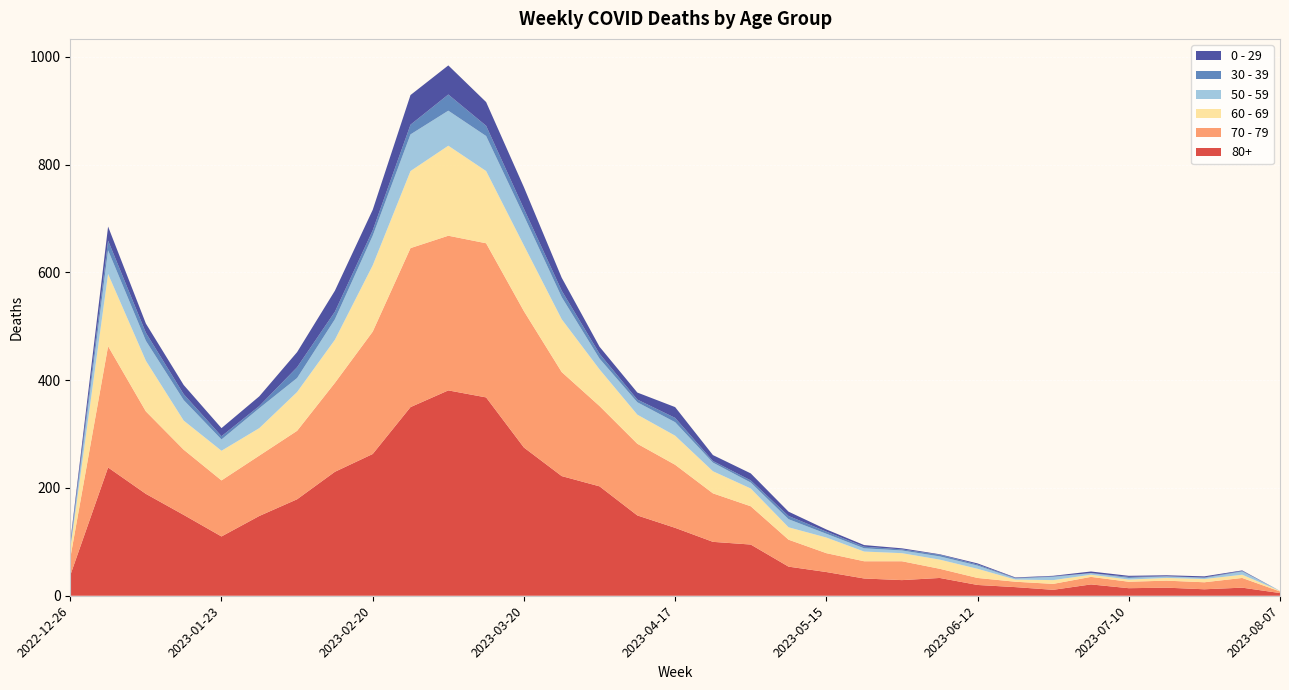

Reading right to left, list all the values displayed in this chart.

80+: 2023-08-07=5	2023-07-31=15	2023-07-24=12	2023-07-17=15	2023-07-10=14	2023-07-03=21	2023-06-26=11	2023-06-19=16	2023-06-12=20	2023-06-05=33	2023-05-29=29	2023-05-22=32	2023-05-15=44	2023-05-08=54	2023-05-01=95	2023-04-24=100	2023-04-17=126	2023-04-10=149	2023-04-03=203	2023-03-27=222	2023-03-20=275	2023-03-13=368	2023-03-06=381	2023-02-27=350	2023-02-20=263	2023-02-13=230	2023-02-06=179	2023-01-30=148	2023-01-23=110	2023-01-16=150	2023-01-09=189	2023-01-02=238	2022-12-26=38
70 - 79: 2023-08-07=3	2023-07-31=18	2023-07-24=13	2023-07-17=13	2023-07-10=12	2023-07-03=14	2023-06-26=11	2023-06-19=10	2023-06-12=13	2023-06-05=17	2023-05-29=35	2023-05-22=32	2023-05-15=35	2023-05-08=50	2023-05-01=71	2023-04-24=90	2023-04-17=117	2023-04-10=133	2023-04-03=149	2023-03-27=193	2023-03-20=253	2023-03-13=286	2023-03-06=287	2023-02-27=295	2023-02-20=227	2023-02-13=165	2023-02-06=127	2023-01-30=112	2023-01-23=104	2023-01-16=121	2023-01-09=153	2023-01-02=225	2022-12-26=32
60 - 69: 2023-08-07=1	2023-07-31=6	2023-07-24=6	2023-07-17=5	2023-07-10=4	2023-07-03=4	2023-06-26=7	2023-06-19=4	2023-06-12=17	2023-06-05=17	2023-05-29=15	2023-05-22=18	2023-05-15=29	2023-05-08=23	2023-05-01=33	2023-04-24=41	2023-04-17=54	2023-04-10=54	2023-04-03=68	2023-03-27=98	2023-03-20=122	2023-03-13=134	2023-03-06=167	2023-02-27=143	2023-02-20=123	2023-02-13=80	2023-02-06=72	2023-01-30=51	2023-01-23=55	2023-01-16=54	2023-01-09=94	2023-01-02=134	2022-12-26=16
50 - 59: 2023-08-07=0	2023-07-31=6	2023-07-24=2	2023-07-17=3	2023-07-10=3	2023-07-03=3	2023-06-26=6	2023-06-19=2	2023-06-12=6	2023-06-05=6	2023-05-29=5	2023-05-22=6	2023-05-15=7	2023-05-08=15	2023-05-01=11	2023-04-24=16	2023-04-17=25	2023-04-10=23	2023-04-03=20	2023-03-27=41	2023-03-20=55	2023-03-13=65	2023-03-06=65	2023-02-27=68	2023-02-20=55	2023-02-13=38	2023-02-06=26	2023-01-30=37	2023-01-23=21	2023-01-16=38	2023-01-09=37	2023-01-02=44	2022-12-26=5
30 - 39: 2023-08-07=0	2023-07-31=1	2023-07-24=1	2023-07-17=0	2023-07-10=2	2023-07-03=0	2023-06-26=1	2023-06-19=1	2023-06-12=2	2023-06-05=3	2023-05-29=2	2023-05-22=3	2023-05-15=4	2023-05-08=6	2023-05-01=4	2023-04-24=3	2023-04-17=8	2023-04-10=5	2023-04-03=9	2023-03-27=12	2023-03-20=13	2023-03-13=19	2023-03-06=30	2023-02-27=18	2023-02-20=10	2023-02-13=14	2023-02-06=20	2023-01-30=4	2023-01-23=6	2023-01-16=11	2023-01-09=15	2023-01-02=18	2022-12-26=5
0 - 29: 2023-08-07=0	2023-07-31=1	2023-07-24=2	2023-07-17=2	2023-07-10=2	2023-07-03=3	2023-06-26=1	2023-06-19=1	2023-06-12=2	2023-06-05=1	2023-05-29=2	2023-05-22=3	2023-05-15=4	2023-05-08=8	2023-05-01=13	2023-04-24=11	2023-04-17=20	2023-04-10=13	2023-04-03=13	2023-03-27=24	2023-03-20=40	2023-03-13=44	2023-03-06=54	2023-02-27=55	2023-02-20=38	2023-02-13=39	2023-02-06=28	2023-01-30=18	2023-01-23=15	2023-01-16=17	2023-01-09=17	2023-01-02=26	2022-12-26=4